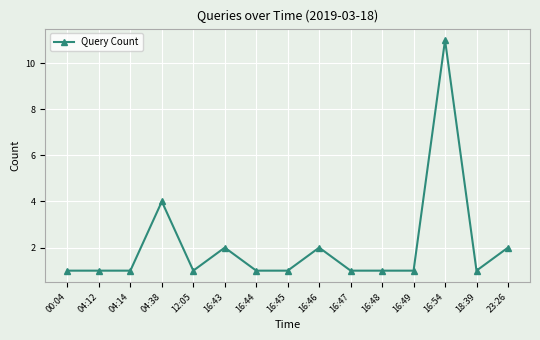

At which label is the value closest to 6?

04:38